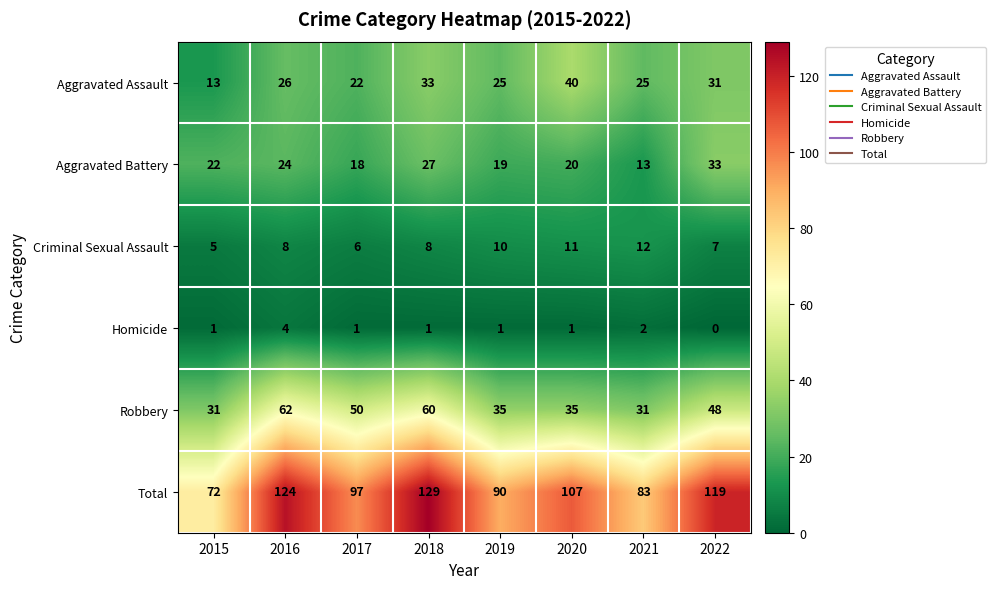

True or false: Total has a value of 43 at 2017.

False